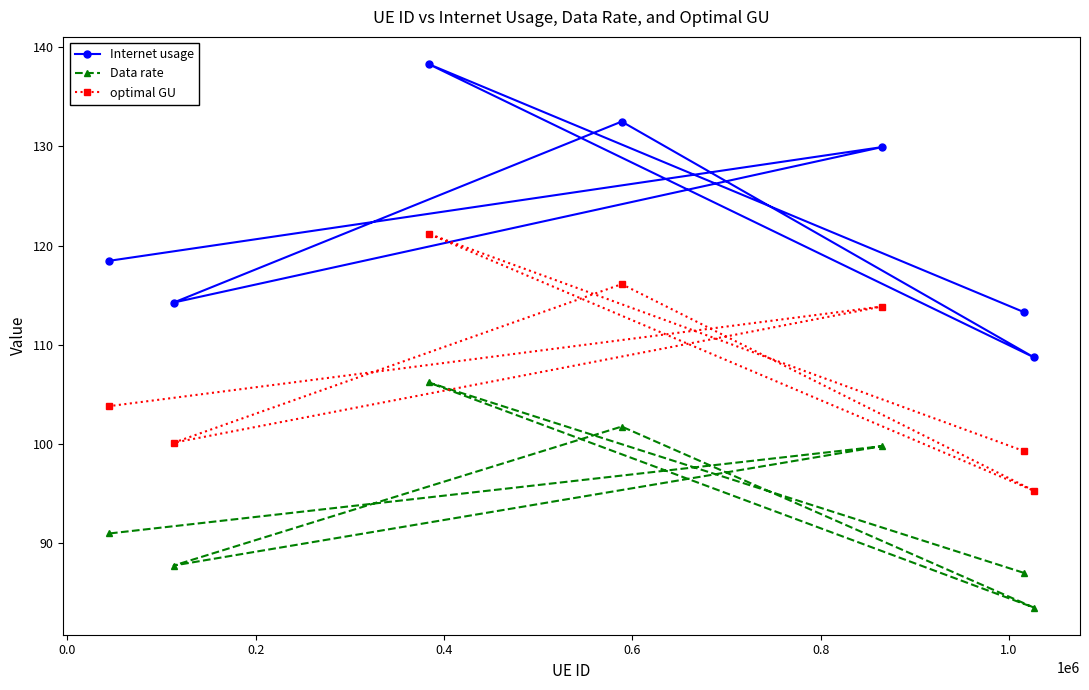

List the series in order of their peak value, lowest first.

Data rate, optimal GU, Internet usage